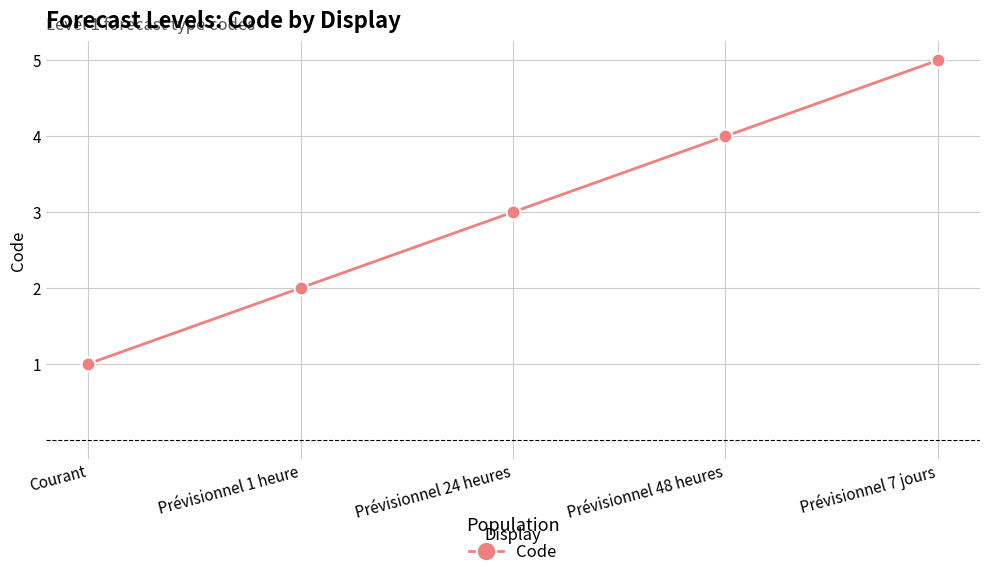

The value at Prévisionnel 48 heures is 2. True or false?

False